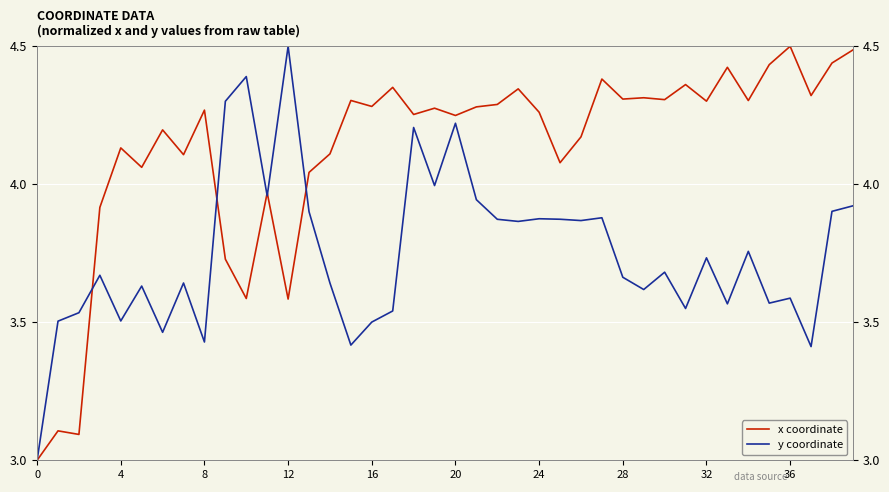

How many lines are shown in the chart?

2